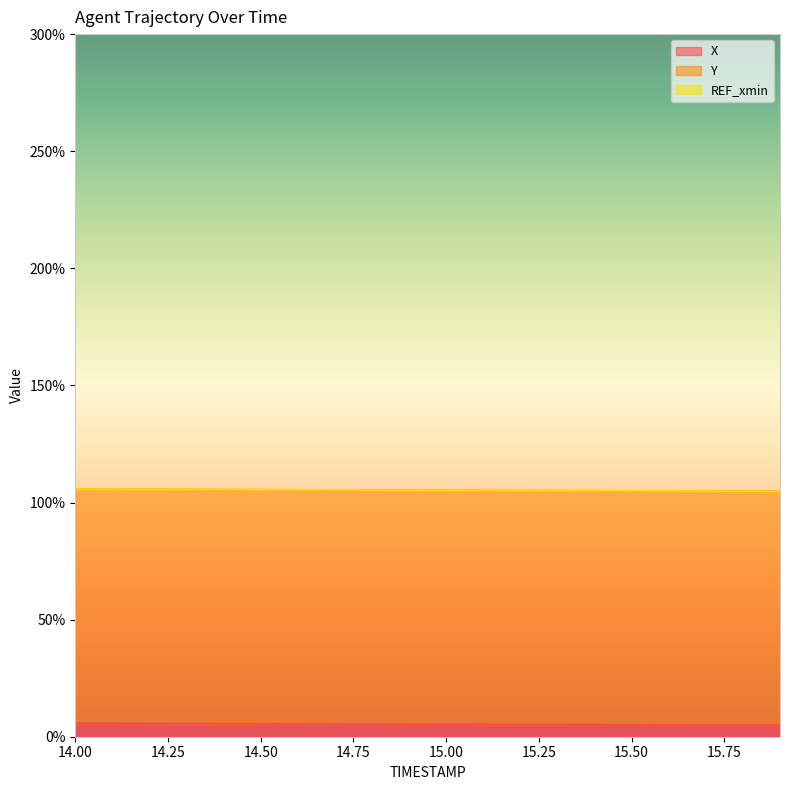

How many data points in Y are above 105?

15